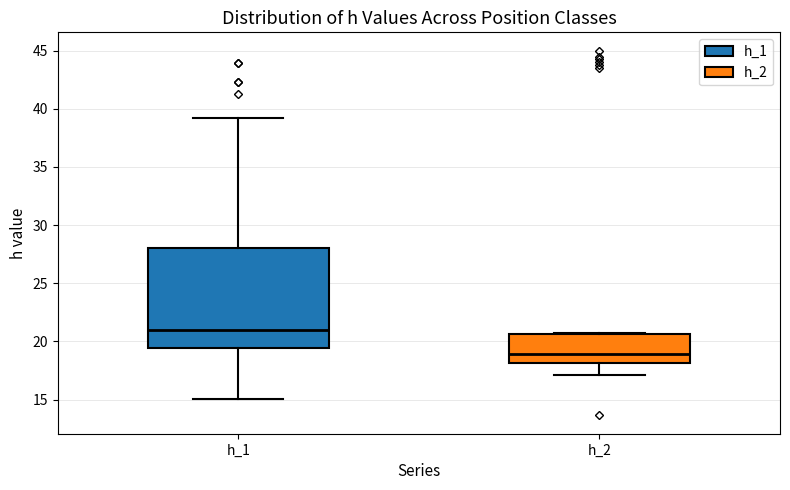

Which box is the tallest, from its lower edge to its upper edge?

h_1